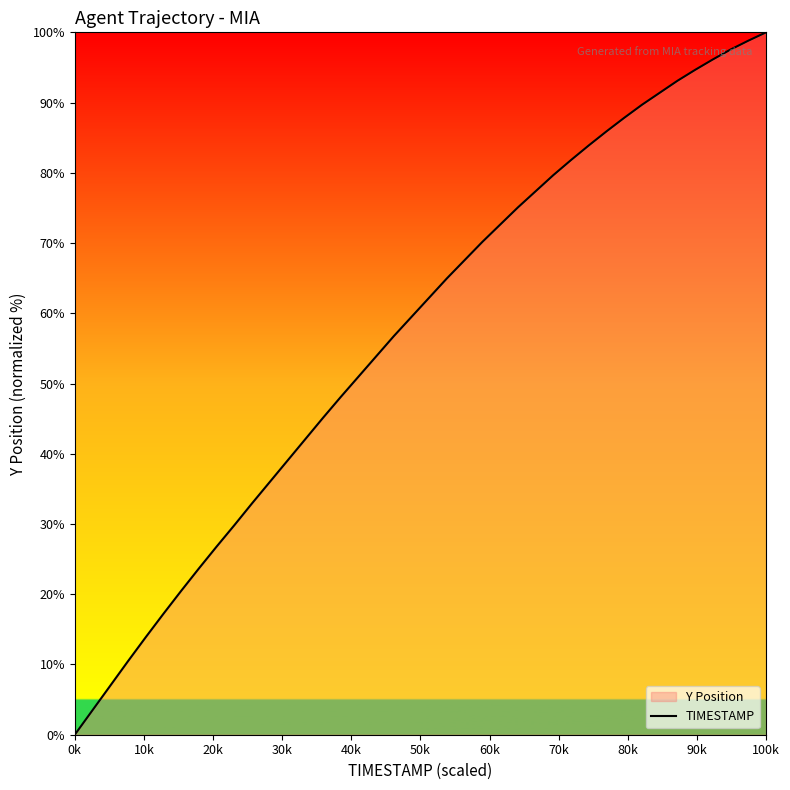

Reading right to left, what are all the values shown in this chart?

100.0	98.8	97.6	96.1	94.7	93.1	91.4	89.7	87.8	85.9	83.9	81.8	79.7	77.4	75.1	72.6	70.2	67.6	65.0	62.2	59.5	56.8	53.9	51.0	48.1	45.1	42.1	39.0	36.0	32.9	29.8	26.8	23.7	20.5	17.2	13.9	10.5	7.0	3.5	0.0